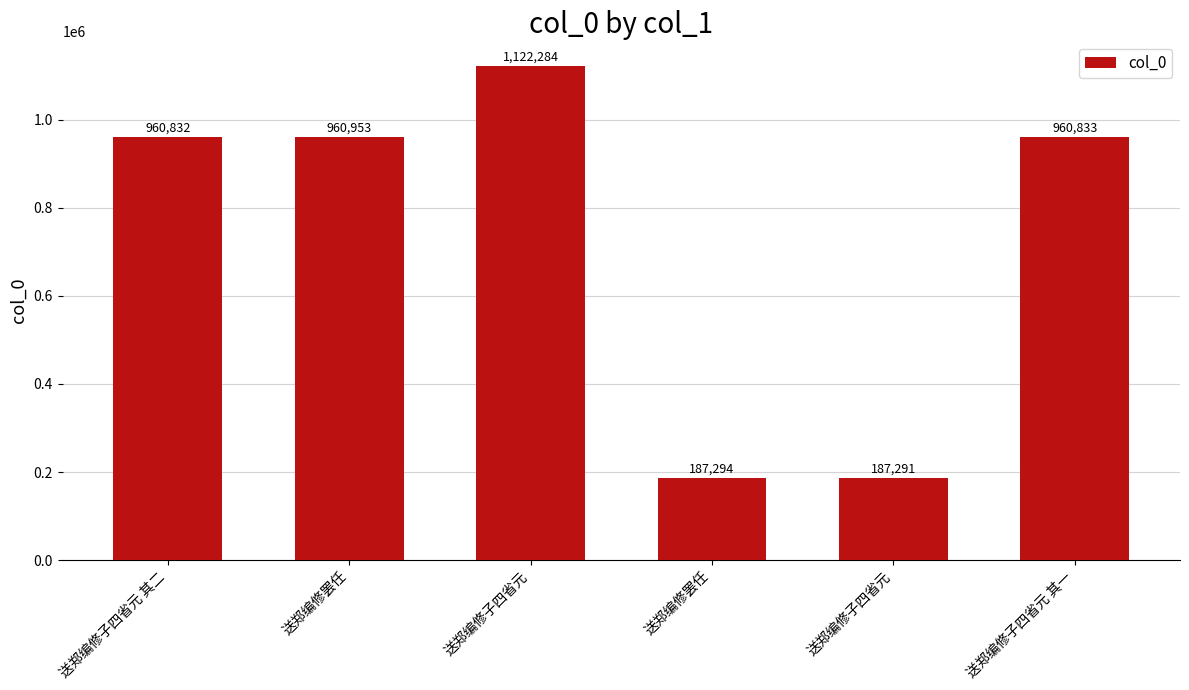

List the labels in order of value, smallest first.

送郑编修子四省元, 送郑编修罢任, 送郑编修子四省元 其二, 送郑编修子四省元 其一, 送郑编修罢任, 送郑编修子四省元